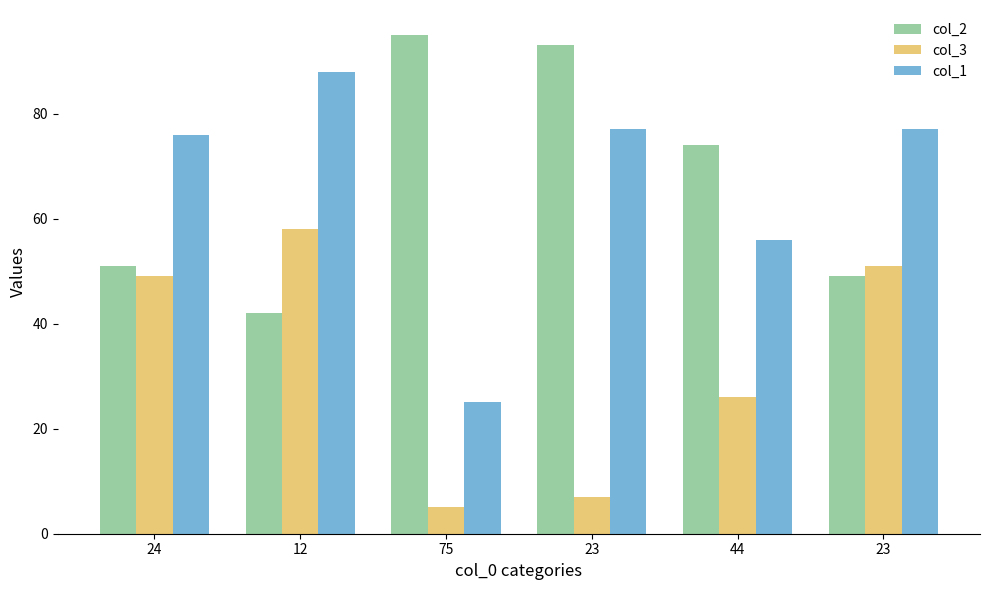

Count the number of categories in the chart.

6